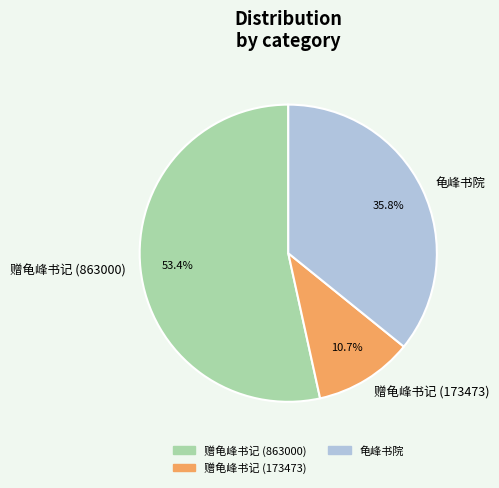

Rank the categories by value from highest to lowest.

赠龟峰书记 (863000), 龟峰书院, 赠龟峰书记 (173473)